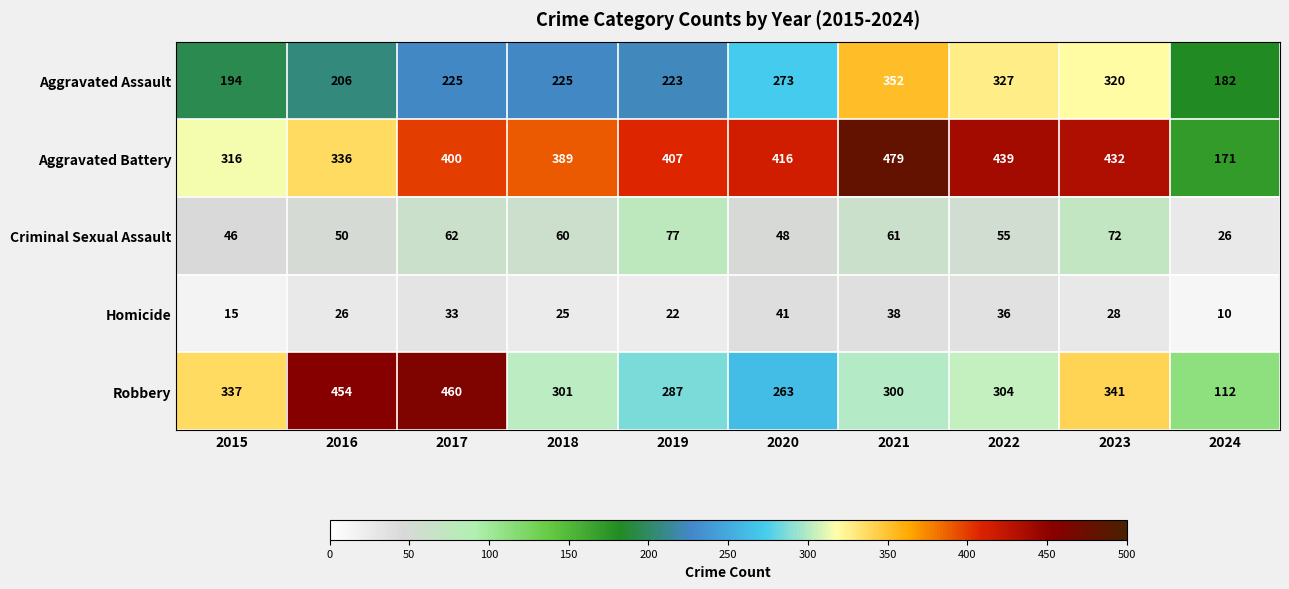

Which series has the widest spread of values?

Robbery